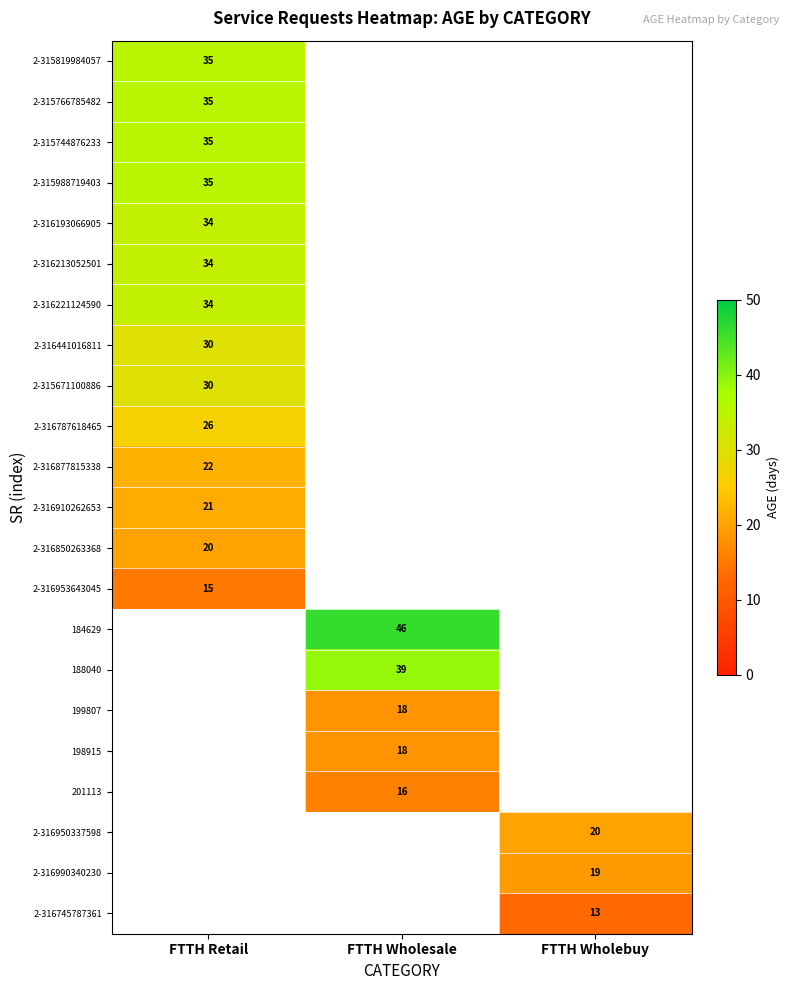

Is it true that 2-316221124590 equals 34 at FTTH Retail?

True